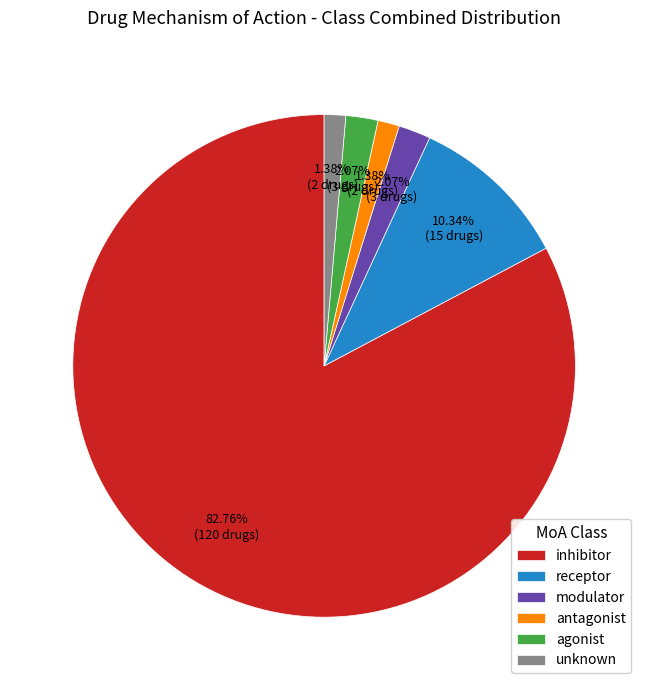

To the nearest percent, what is the difference between the receptor and unknown slice percentages?

9%